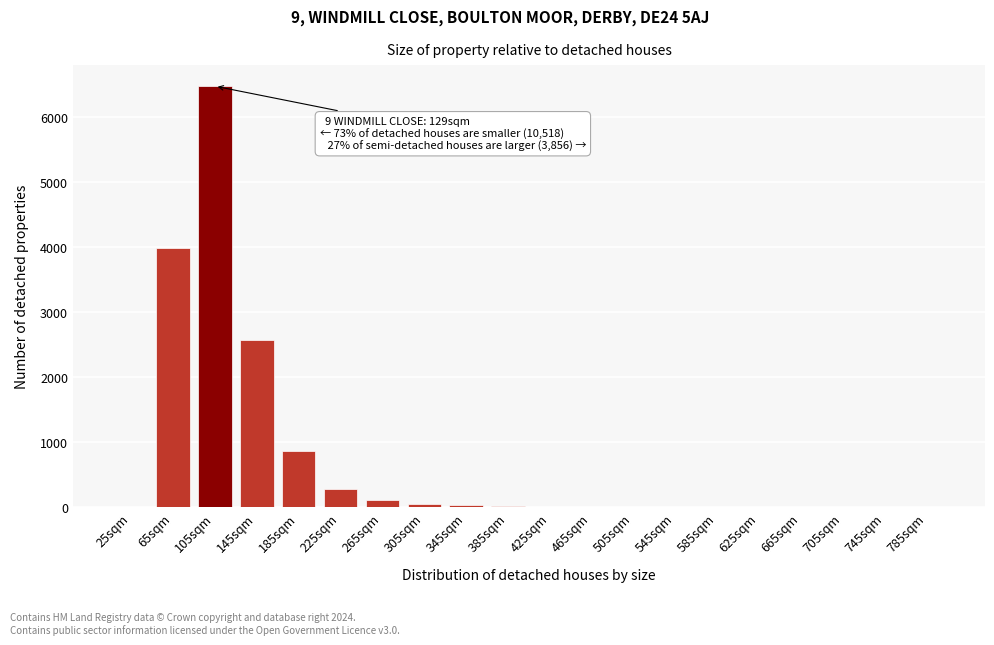

What is the change in value from 25sqm to 105sqm?

+6480